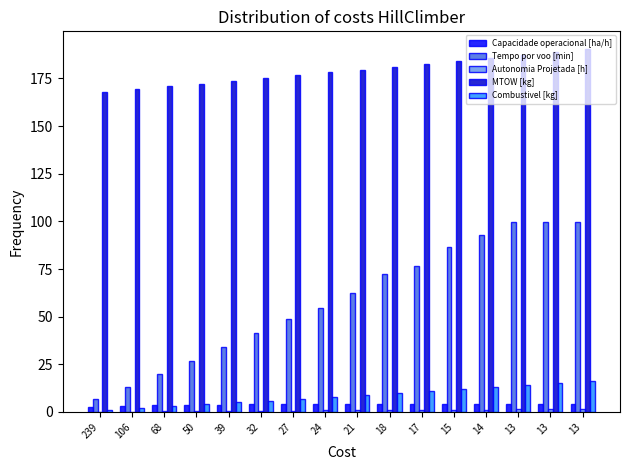

Are the bars horizontal?

No